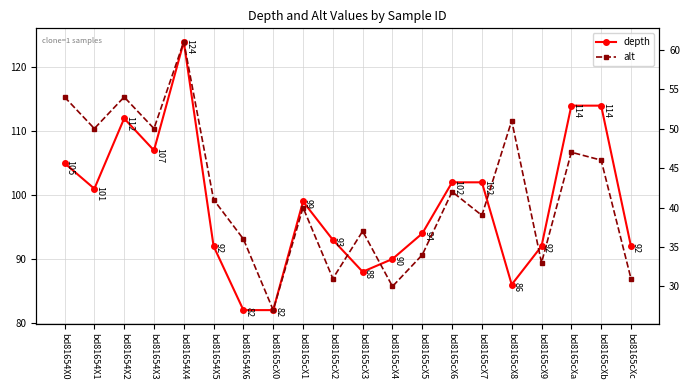

Which label corresponds to the largest value in the chart?

bd81654X4